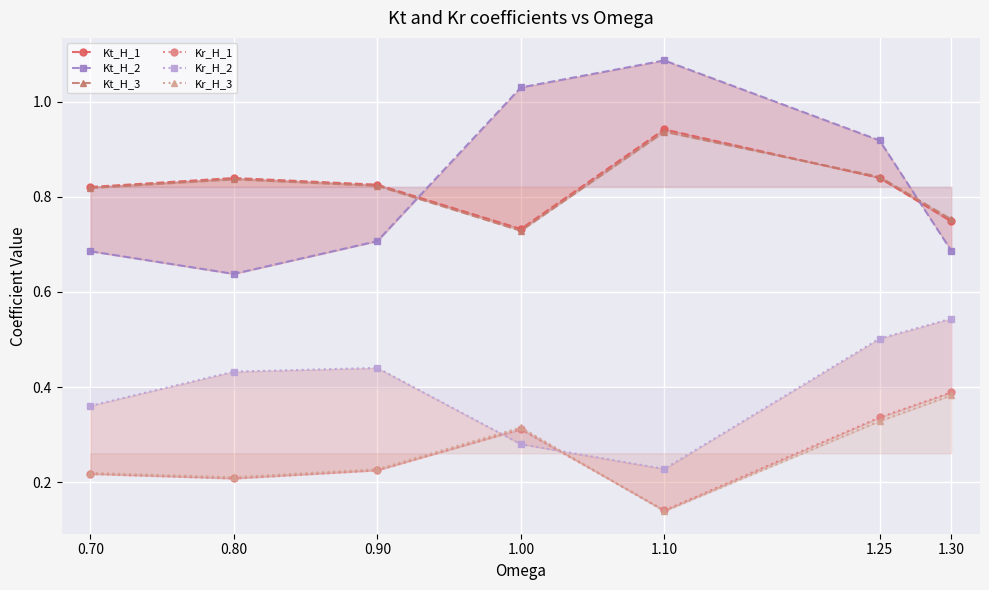

Count the Kt_H_3 values in the range 0 to 1.

7